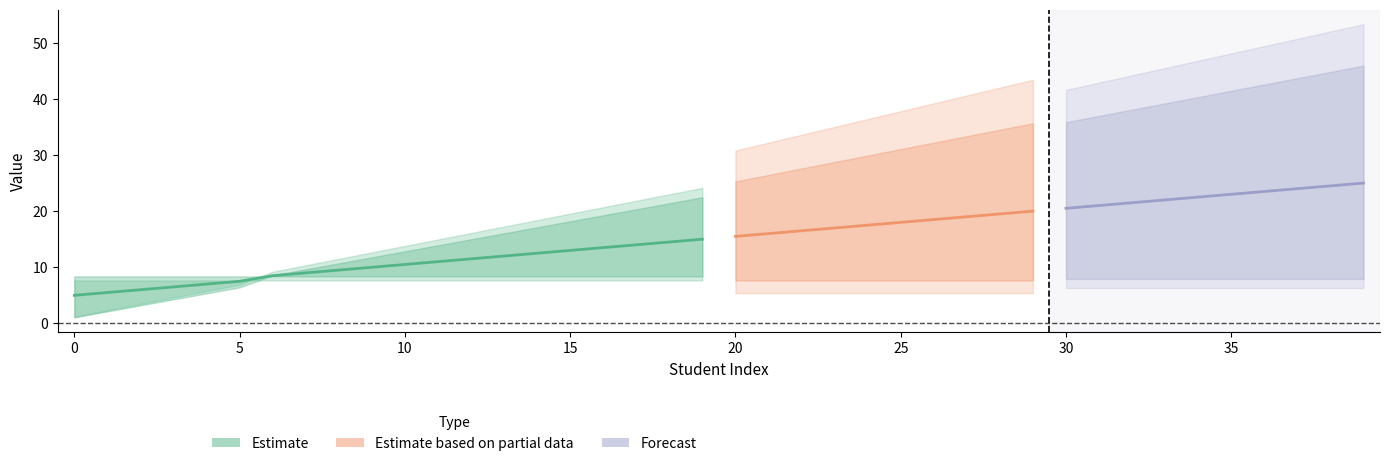

At which category is the sum across all series the highest?

39